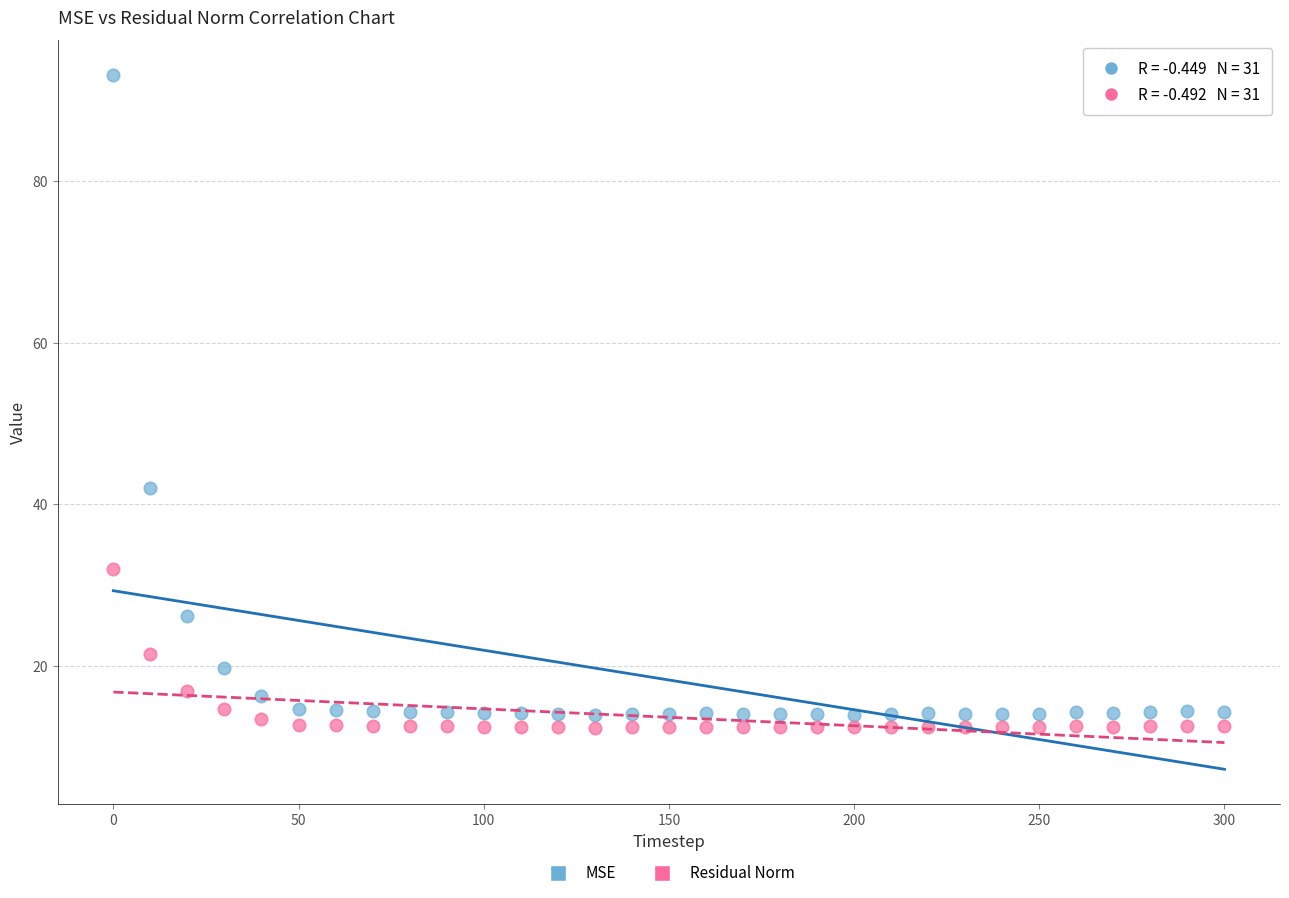

Which series contains the highest Y value?

MSE